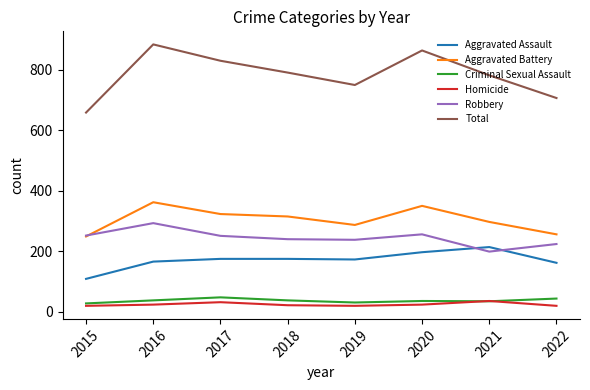

How many interior local peaks does the Aggravated Battery series have?

2